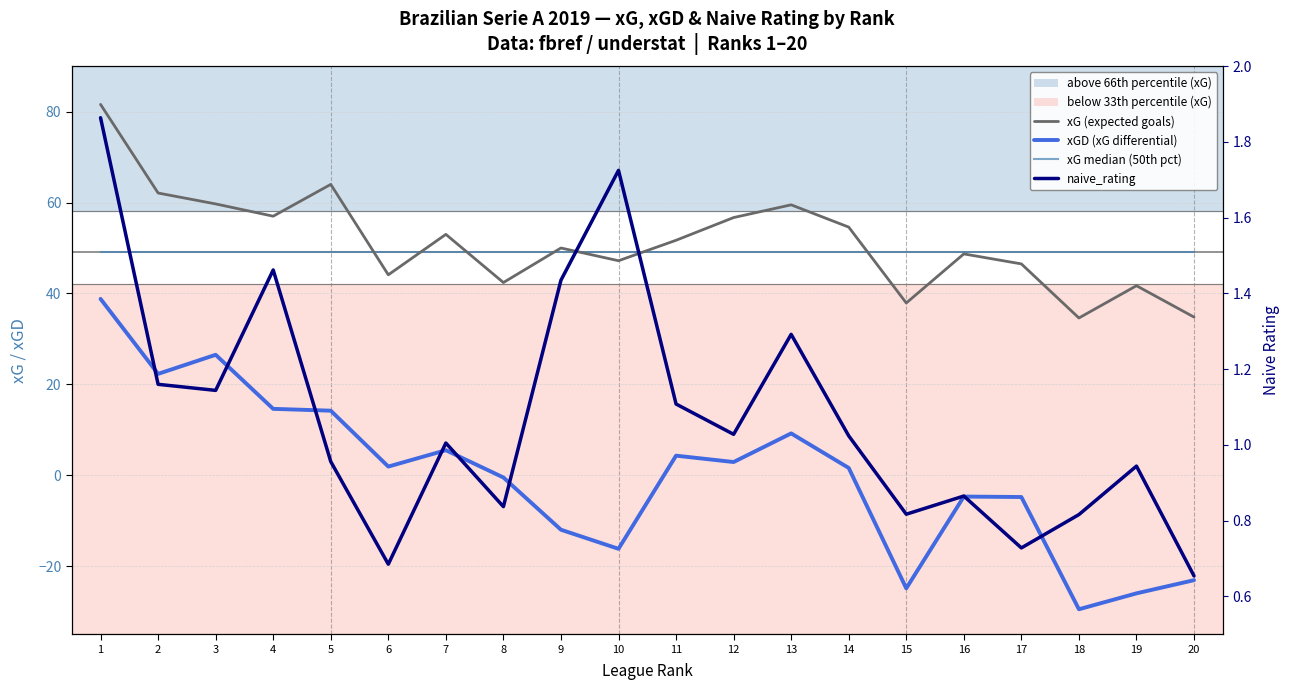

What is the difference between the maximum and minimum values in the xGD (xG differential) series?

68.3